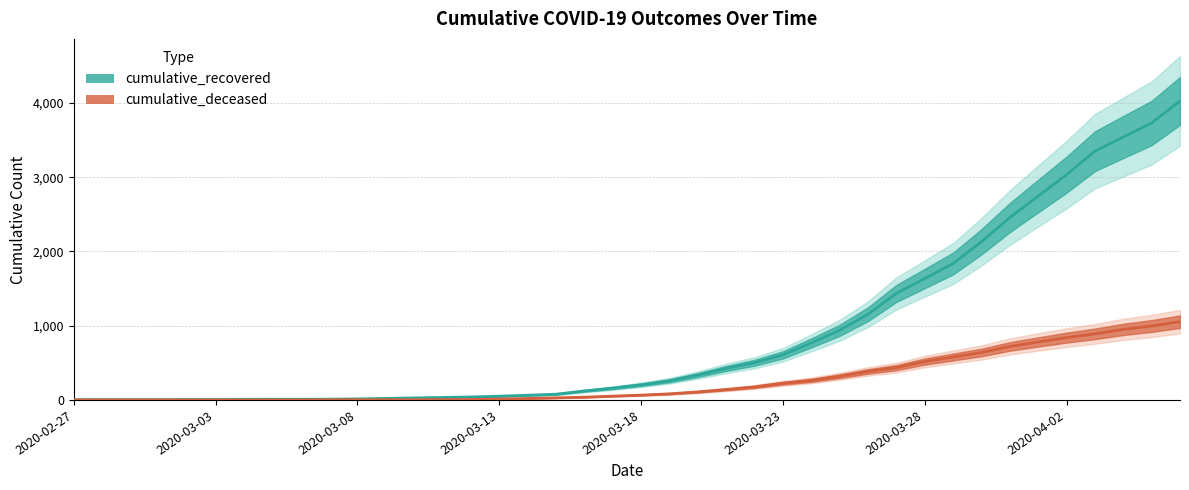

At which label does cumulative_deceased reach its peak?

2020-04-06